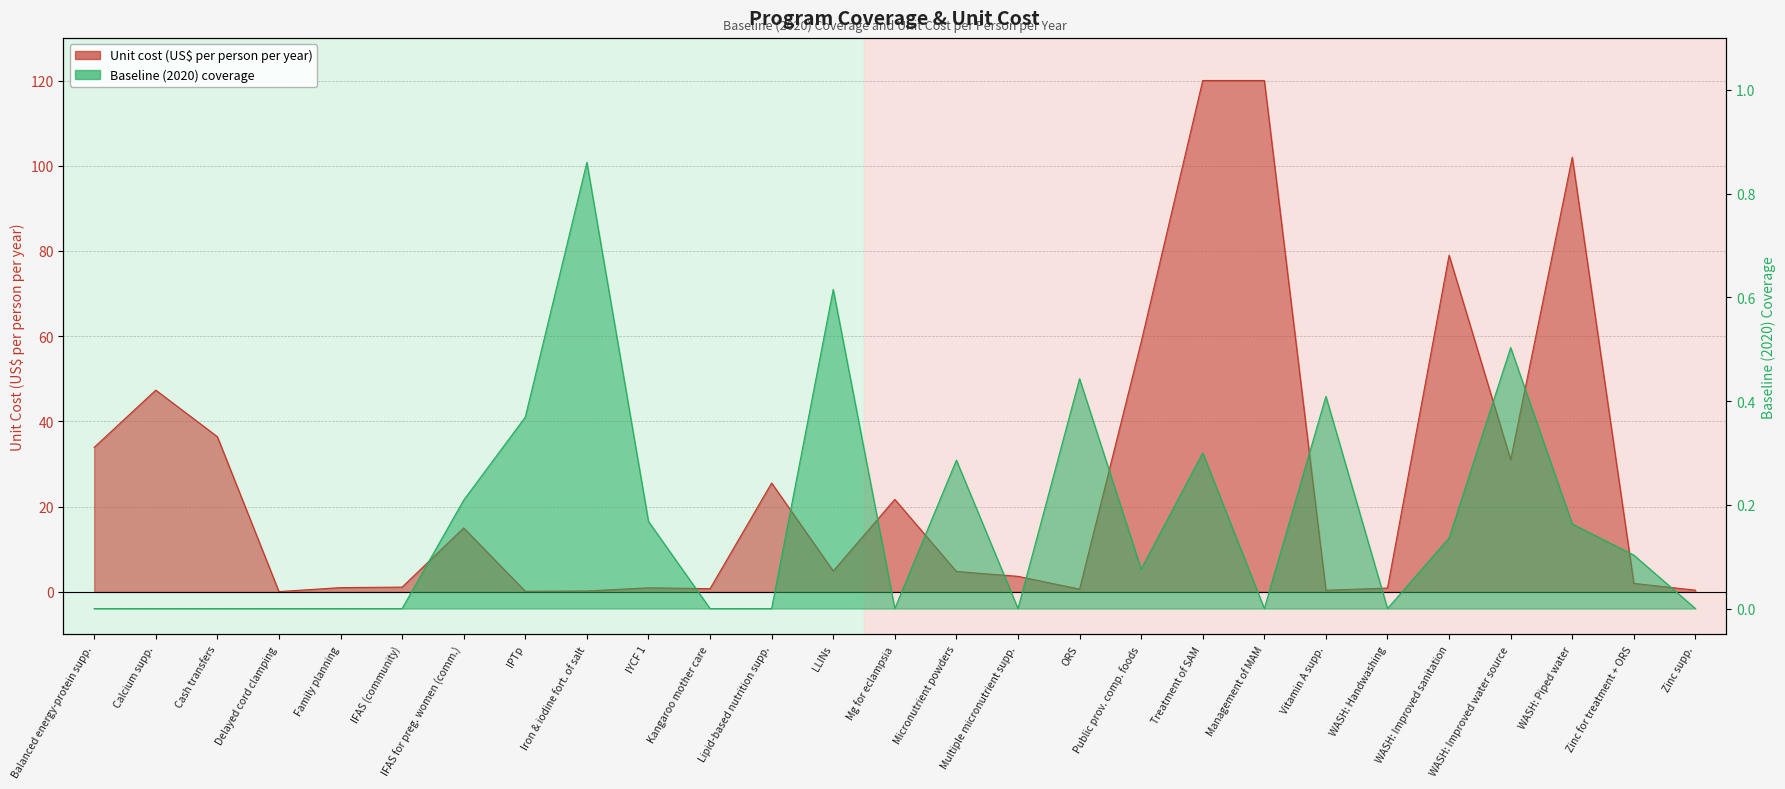

What are all the series names shown in the legend?

unit_cost, baseline